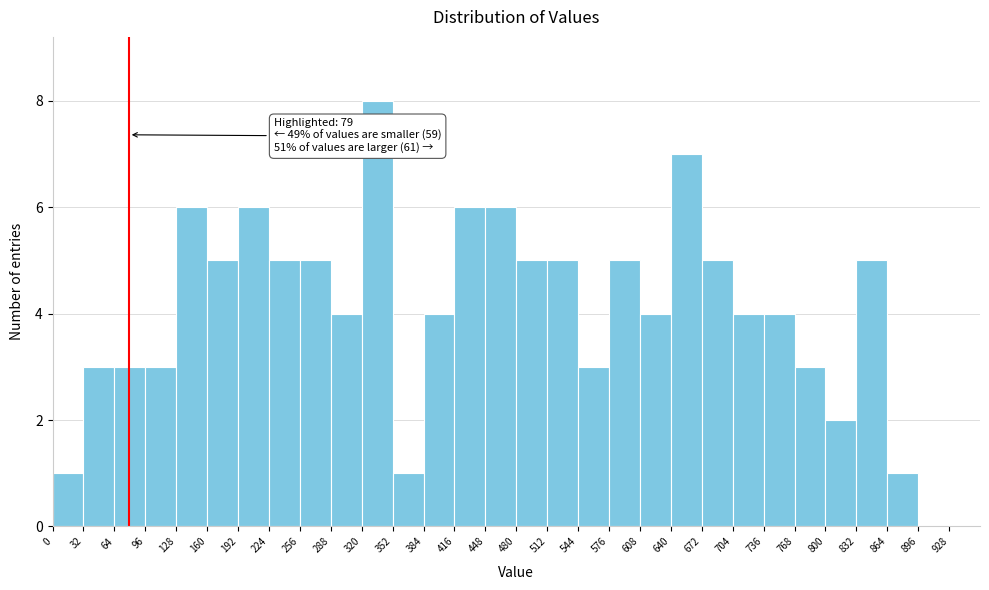

Which range on the x-axis has the tallest bar?

320 to 352